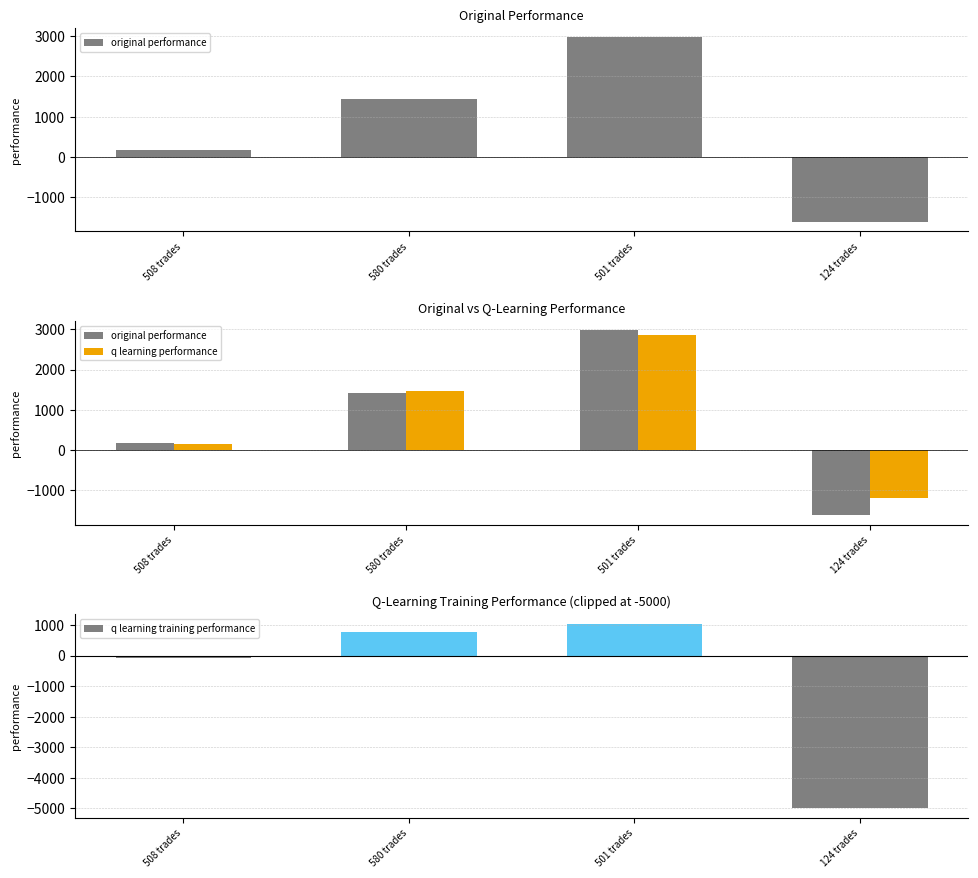

What is the maximum value for q learning performance?

2871.1